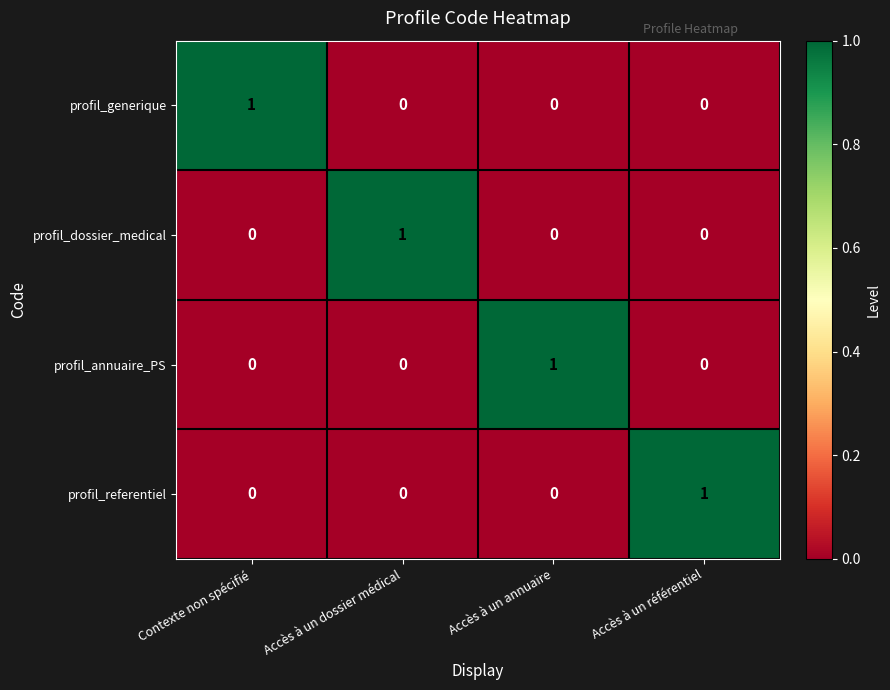

True or false: profil_dossier_medical has a value of 0 at Contexte non spécifié.

True